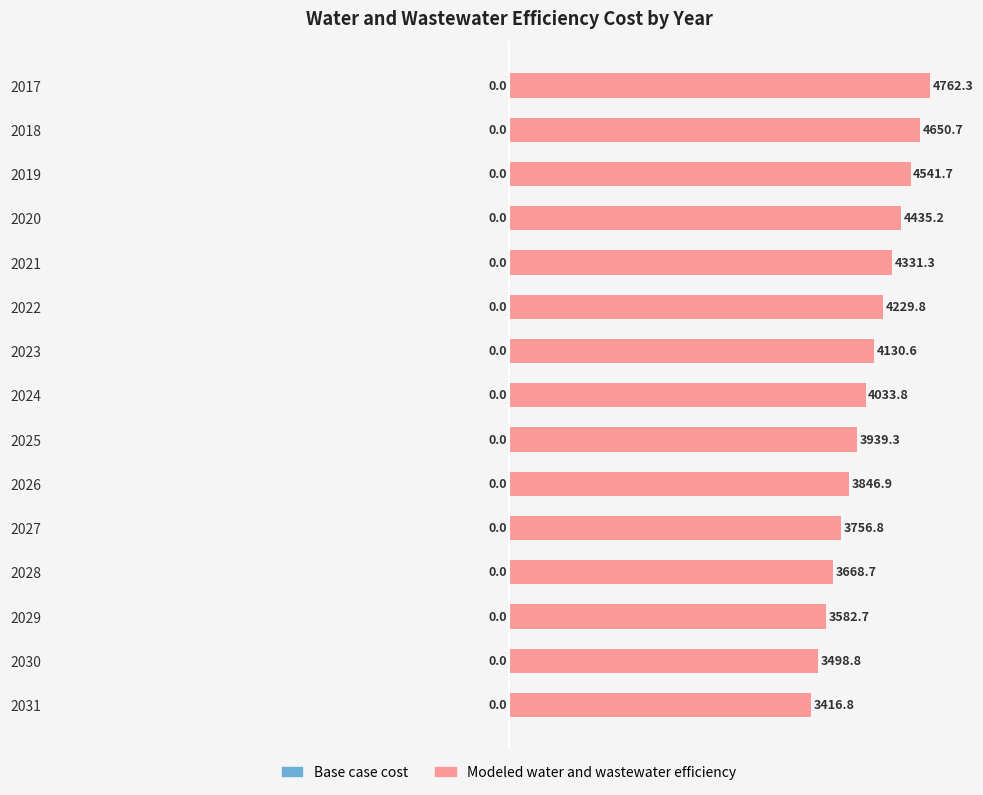

Are the bars horizontal?

Yes